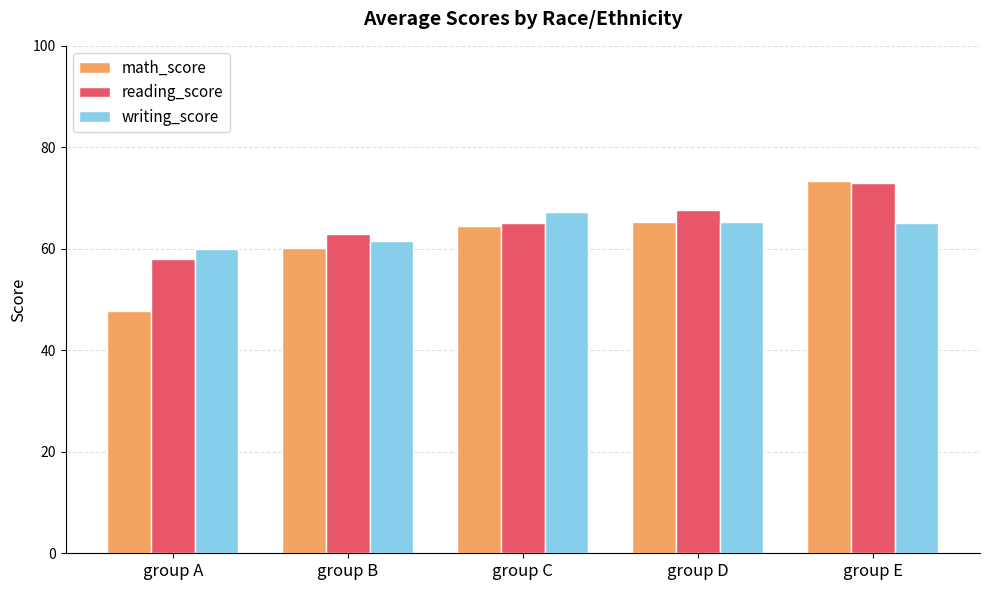

Count the number of categories in the chart.

5